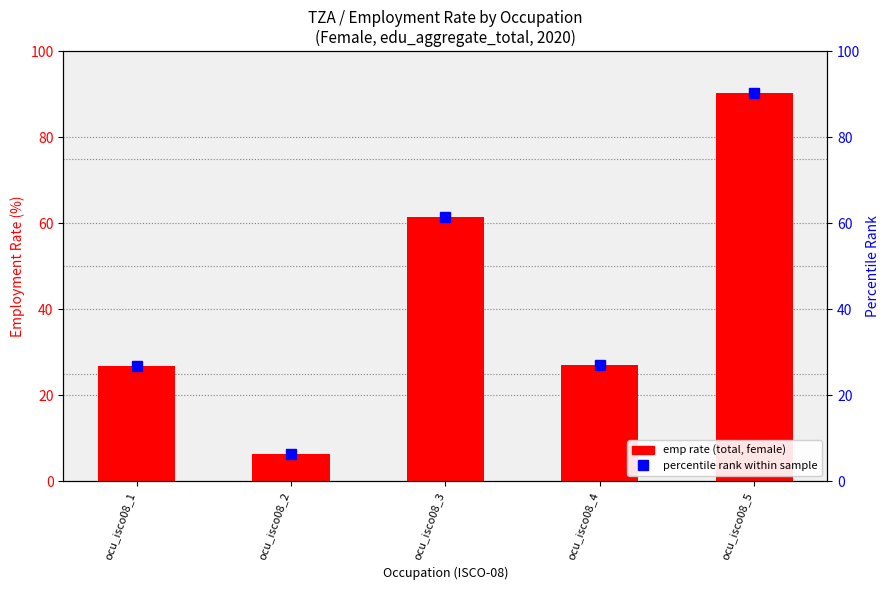

What is the total value across all series at ocu_isco08_1?

53.6